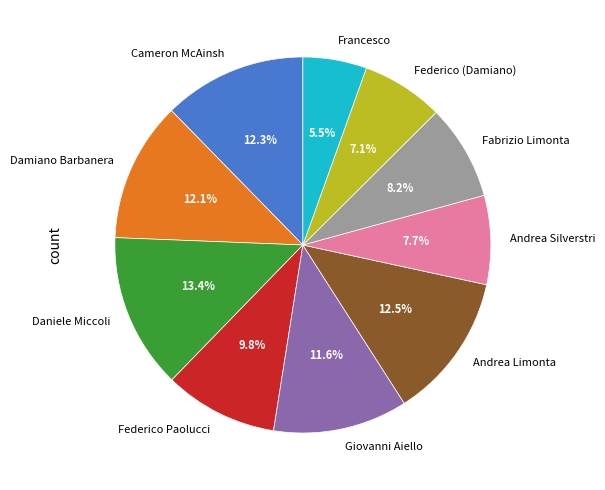

Do Federico (Damiano) and Daniele Miccoli together represent more than half of the pie?

No